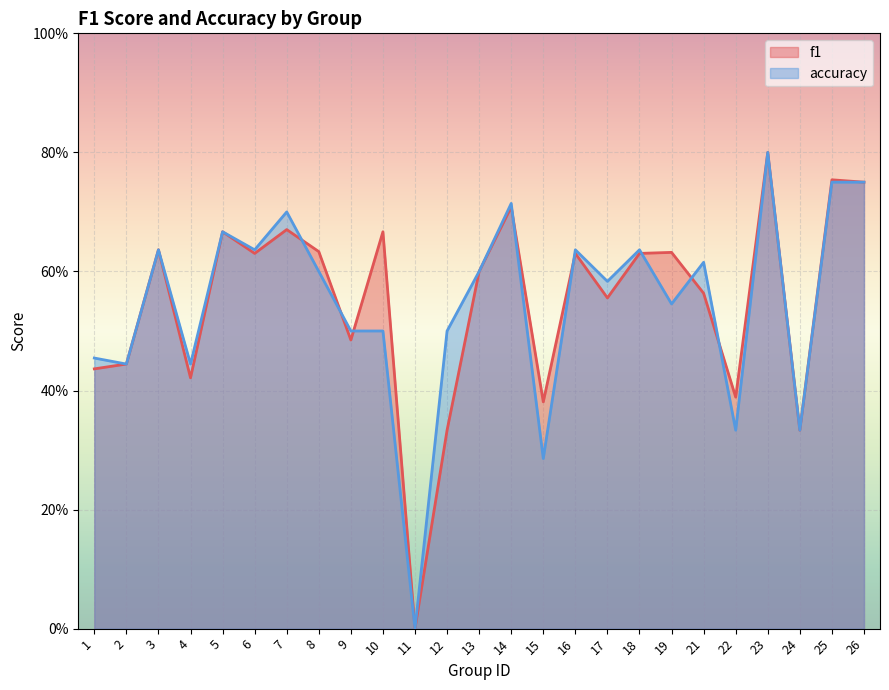

What is the difference between the accuracy values at 24 and 23?

0.5